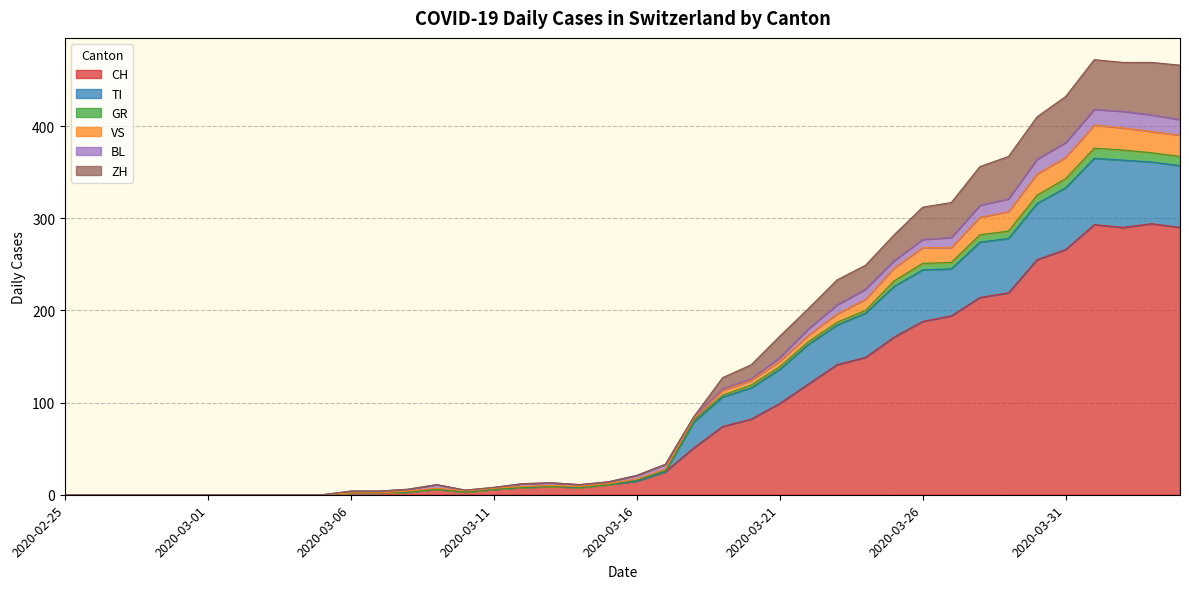

Which label corresponds to the largest value in the chart?

2020-04-01